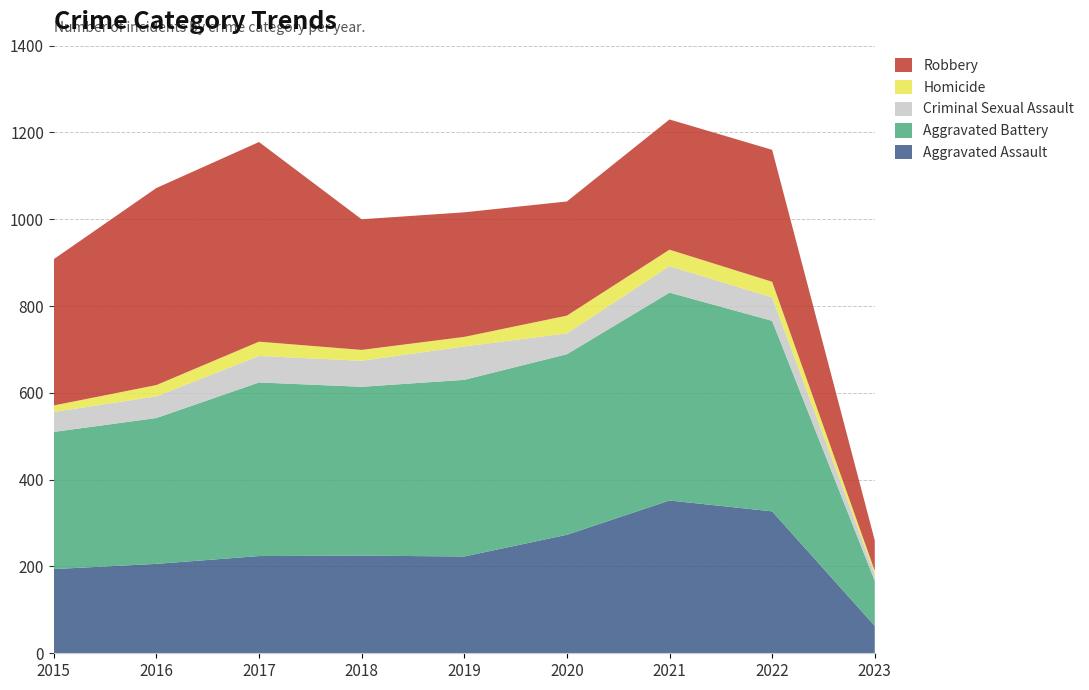

Reading left to right, extract all data points from this chart.

Aggravated Assault: 2015=194	2016=206	2017=224	2018=225	2019=223	2020=273	2021=352	2022=327	2023=63
Aggravated Battery: 2015=316	2016=336	2017=400	2018=389	2019=407	2020=416	2021=479	2022=439	2023=104
Criminal Sexual Assault: 2015=46	2016=50	2017=61	2018=60	2019=77	2020=48	2021=61	2022=54	2023=16
Homicide: 2015=15	2016=26	2017=33	2018=25	2019=22	2020=41	2021=38	2022=36	2023=7
Robbery: 2015=337	2016=454	2017=460	2018=301	2019=287	2020=263	2021=300	2022=304	2023=70